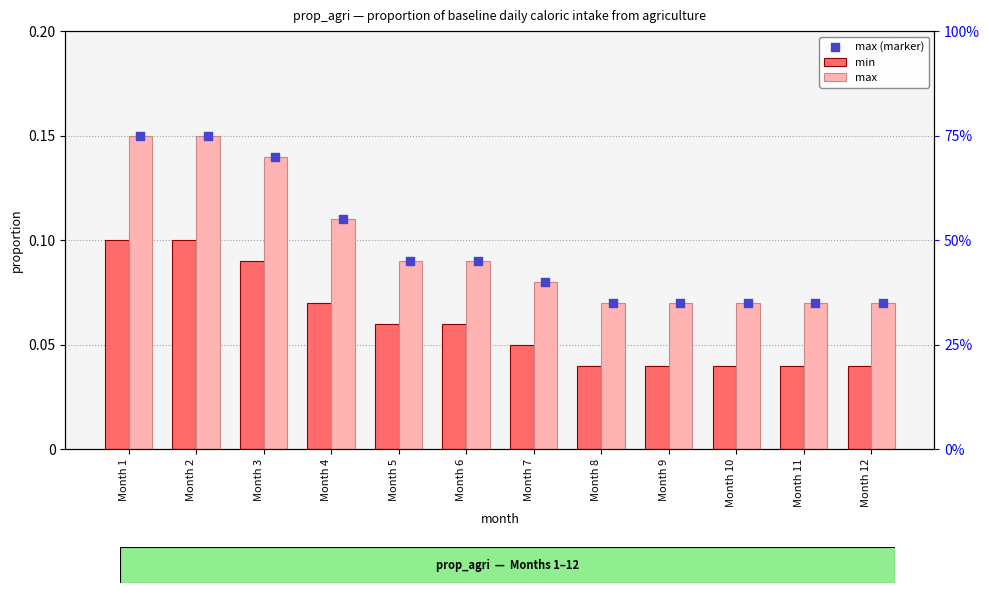

Which series has the widest spread of Y values?

max